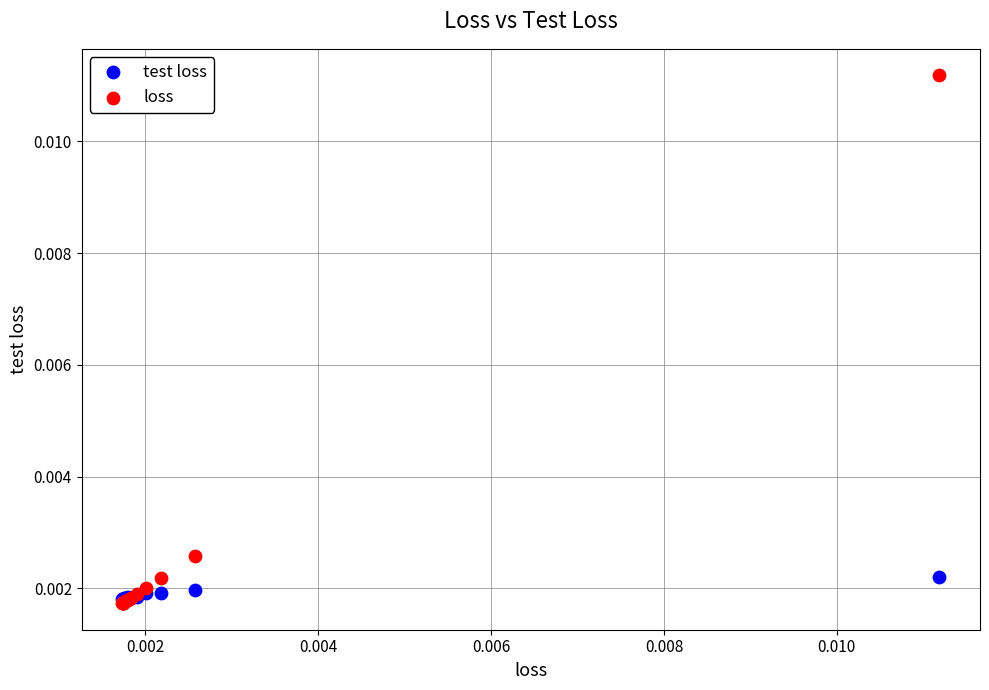

What are all the series names shown in the legend?

test loss, loss